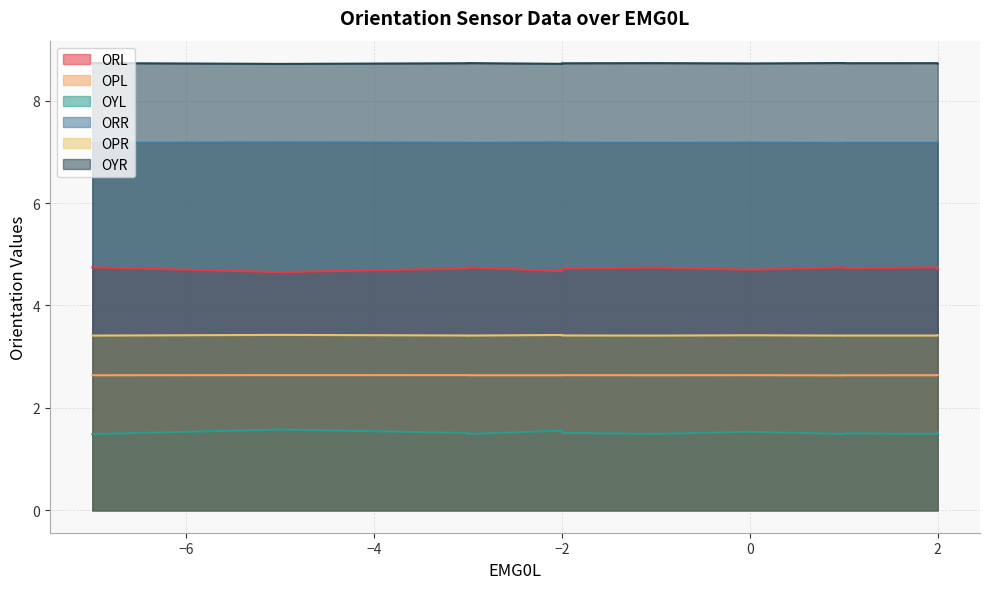

How many interior local valleys does the OPL series have?

3